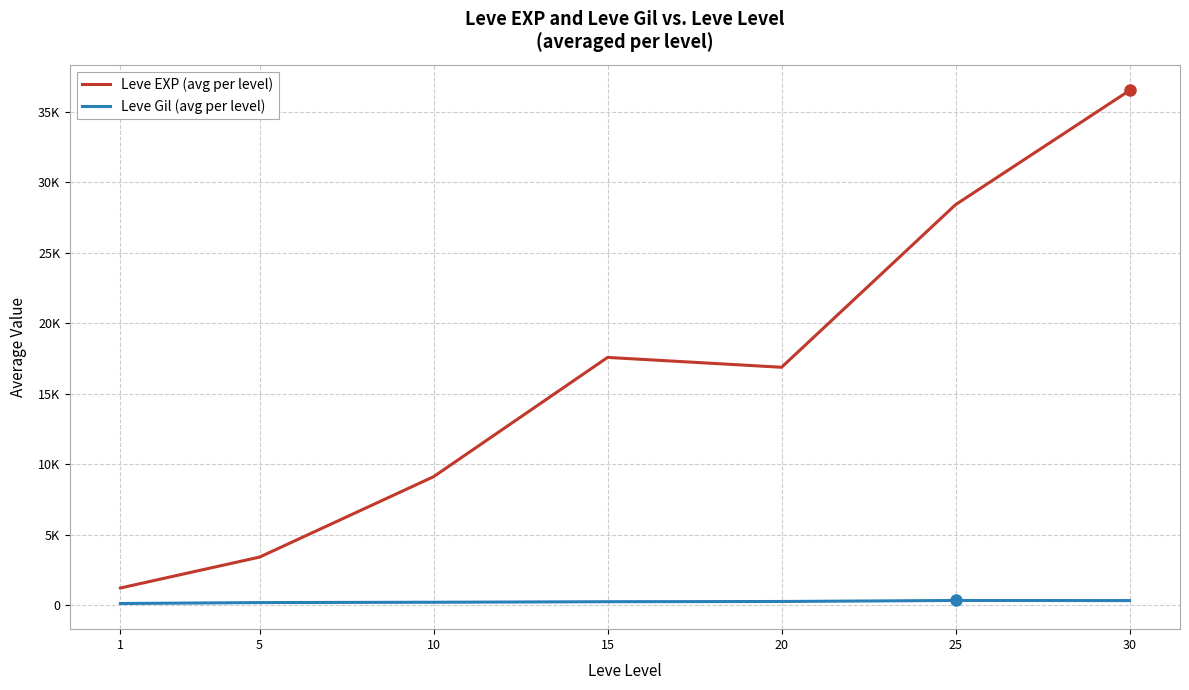

At which label is Leve EXP (avg per level) closest to 18852?

15